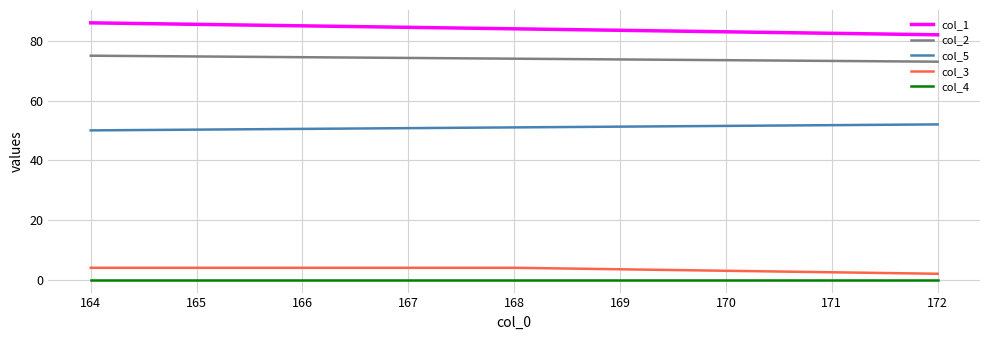

Which category has the lowest value in the col_3 series?

172